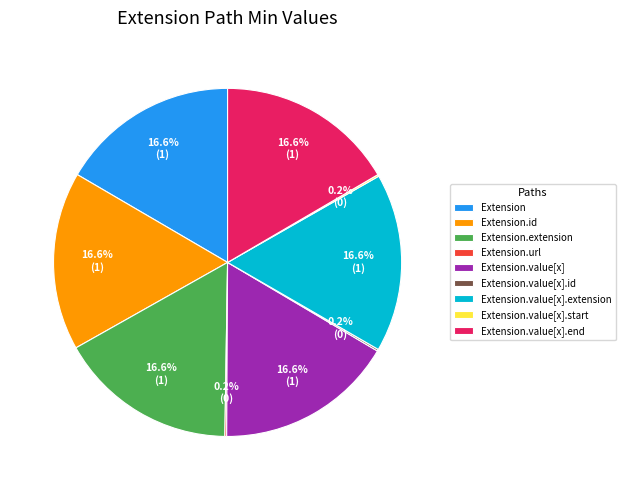

What percentage is the Extension slice, to the nearest percent?

17%